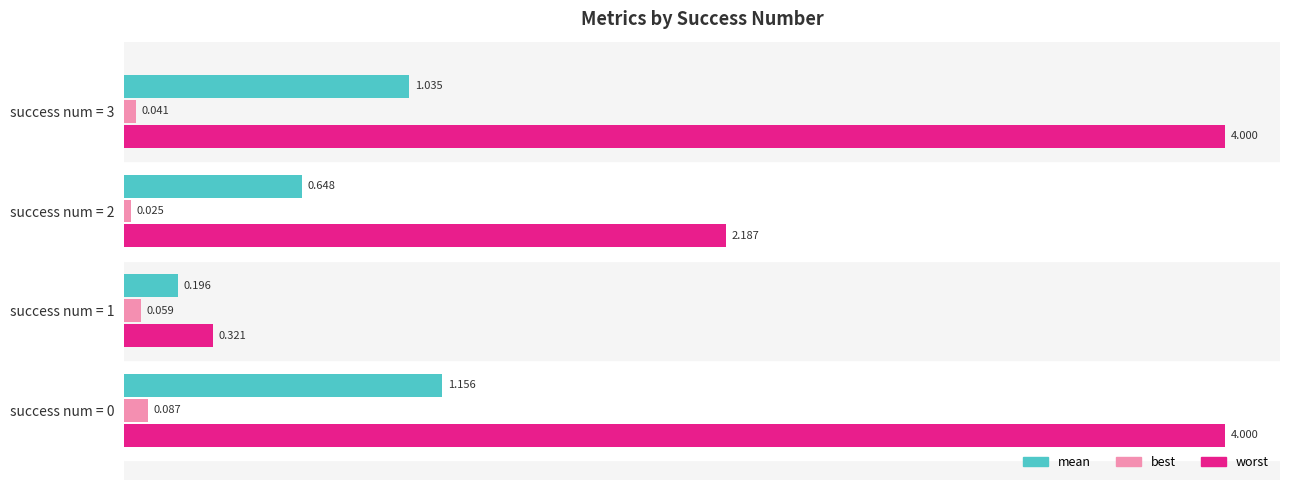

At how many categories does at least one series exceed 3?

2